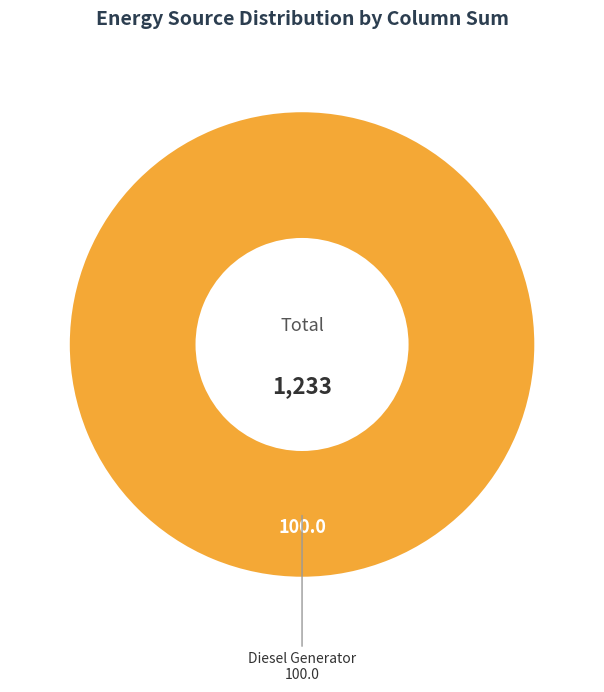

Is there any slice that represents more than half of the pie?

Yes